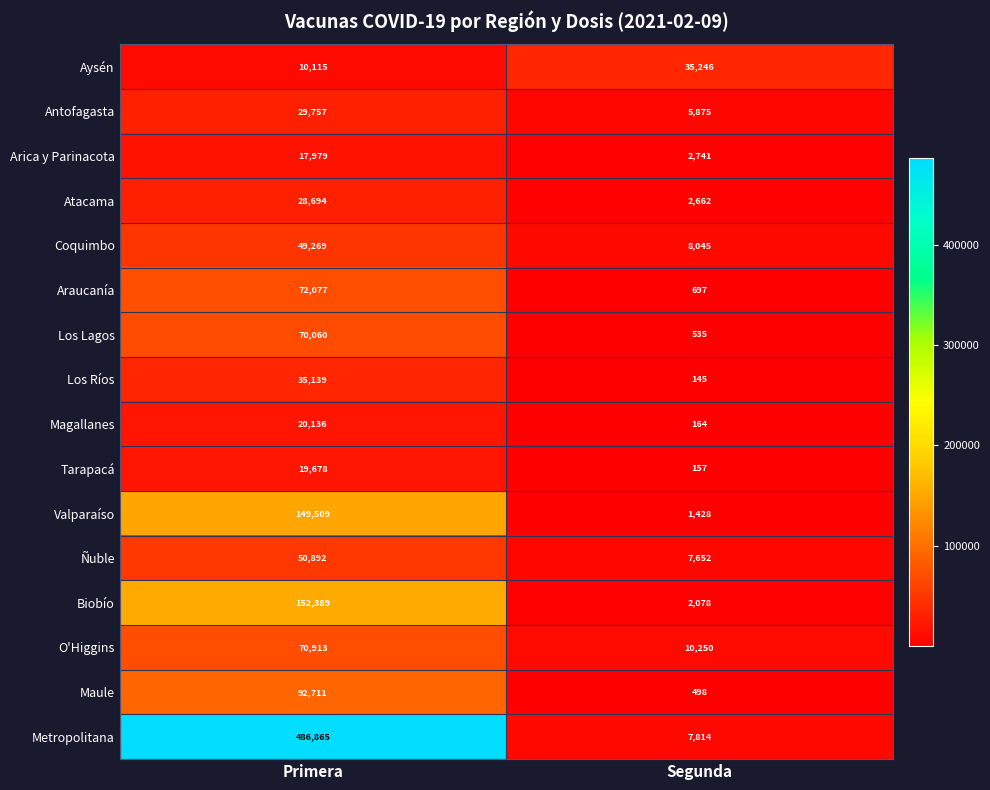

List the series in order of their peak value, highest first.

Metropolitana, Biobío, Valparaíso, Maule, Araucanía, O'Higgins, Los Lagos, Ñuble, Coquimbo, Aysén, Los Ríos, Antofagasta, Atacama, Magallanes, Tarapacá, Arica y Parinacota